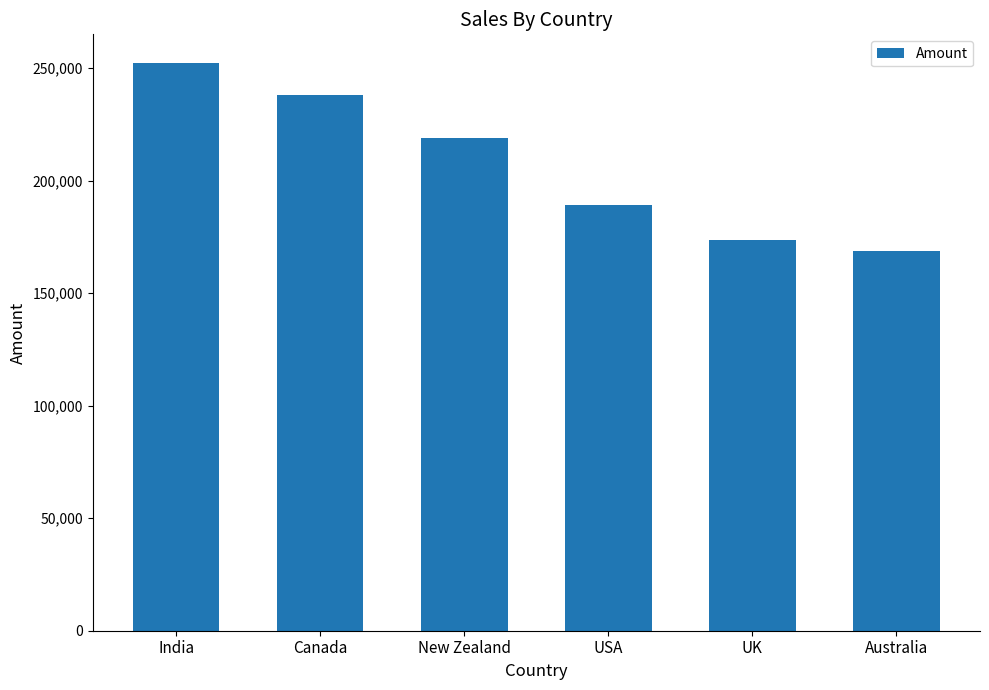

Which has a higher value, Australia or UK?

UK